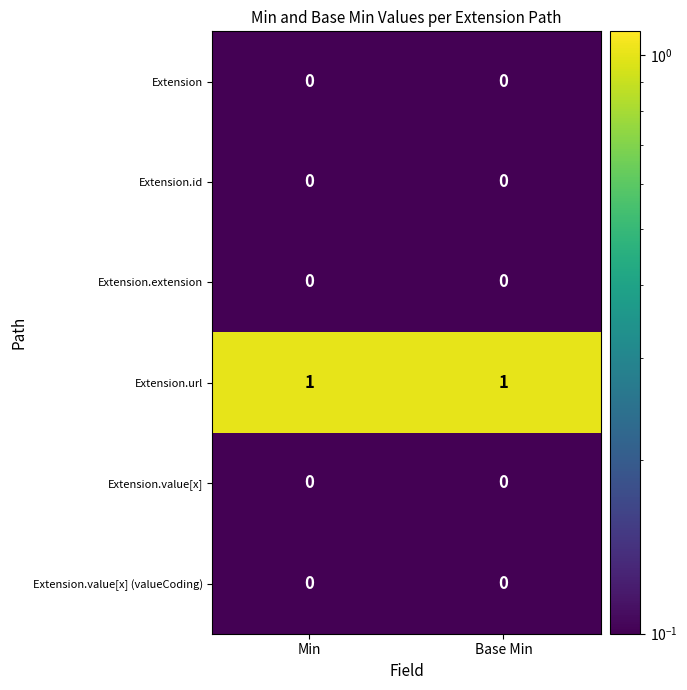

Reading left to right, extract all data points from this chart.

Extension: 0	0
Extension.id: 0	0
Extension.extension: 0	0
Extension.url: 1	1
Extension.value[x]: 0	0
Extension.value[x] (valueCoding): 0	0